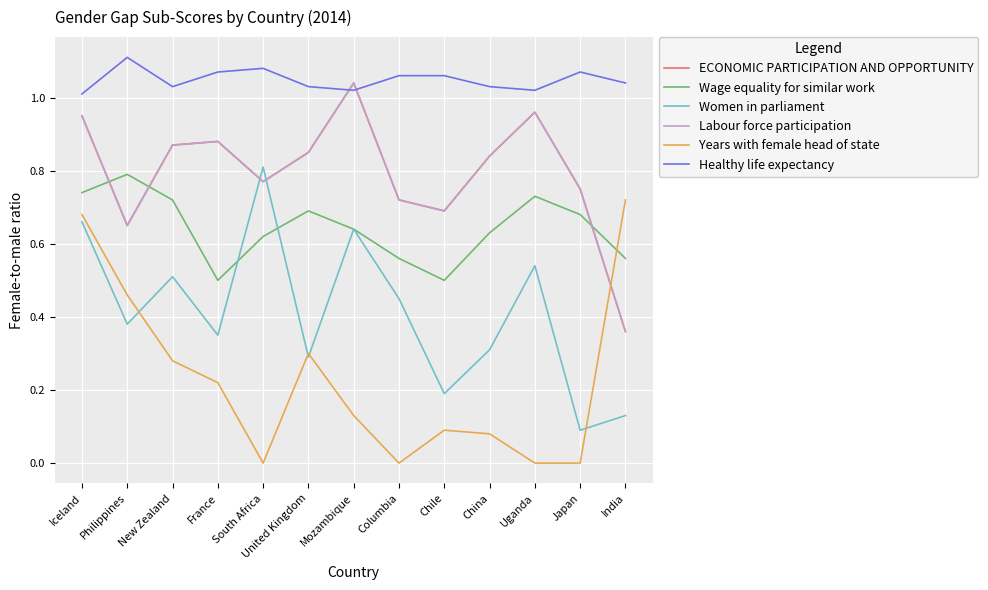

Does the chart display data point markers on the line(s)?

No